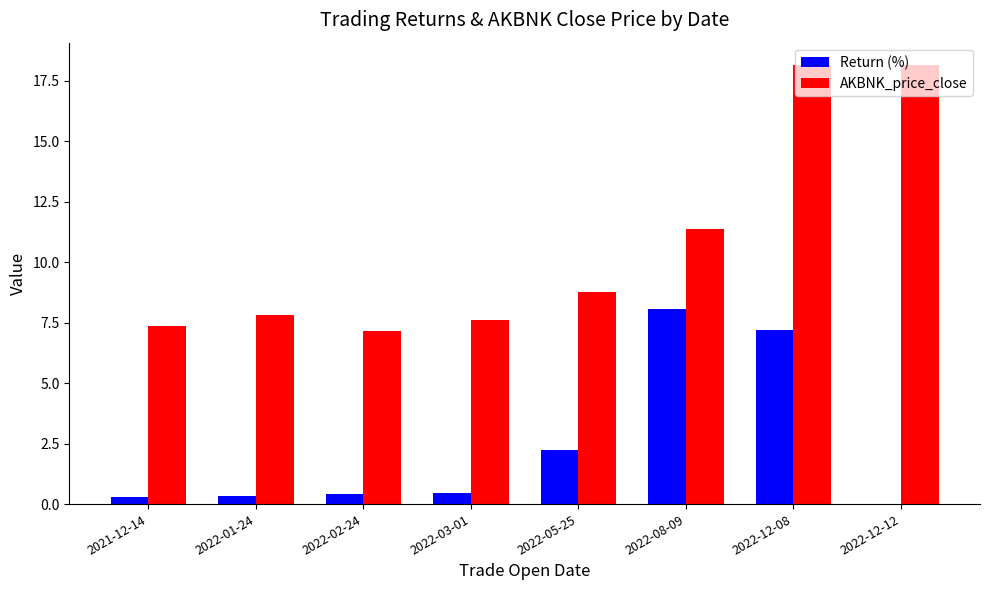

Which series changed the most between 2022-01-24 and 2022-12-12?

AKBNK_price_close